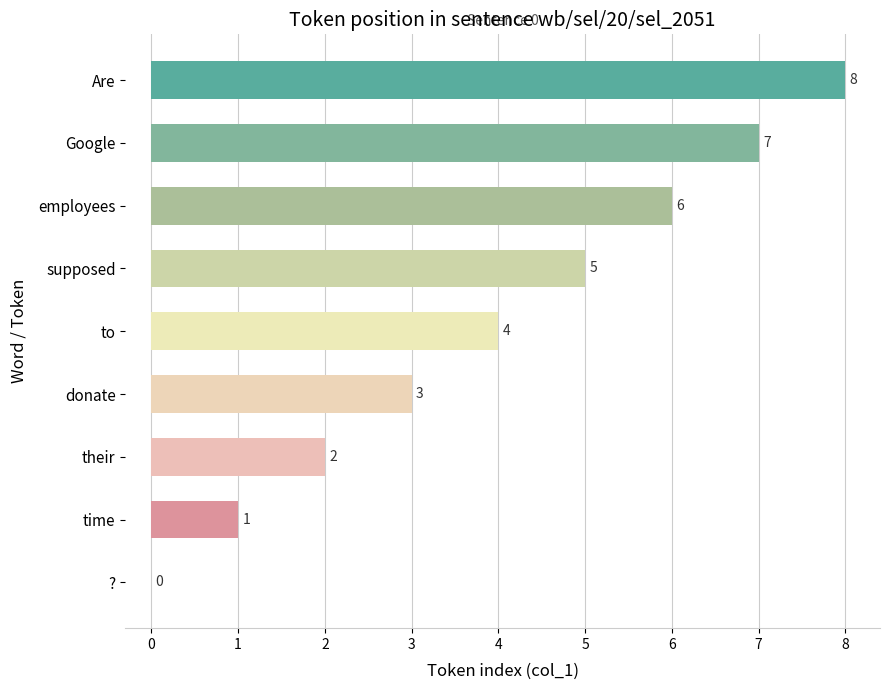

Where is the data nearest to the value 4?

to